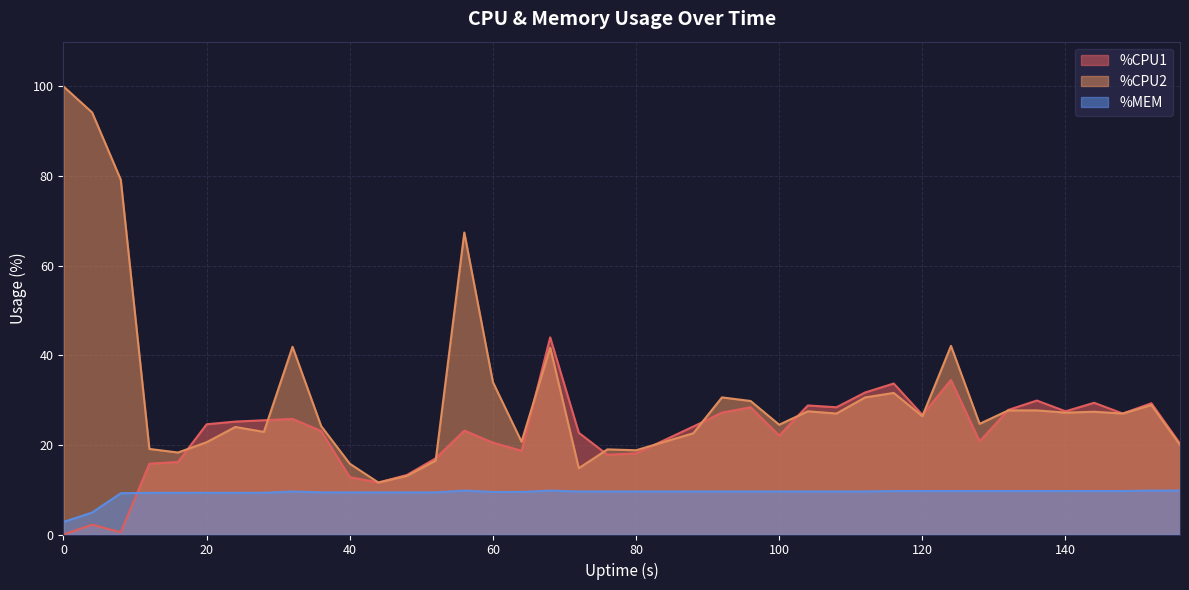

List the series in order of their overall mean, highest first.

%CPU2, %CPU1, %MEM